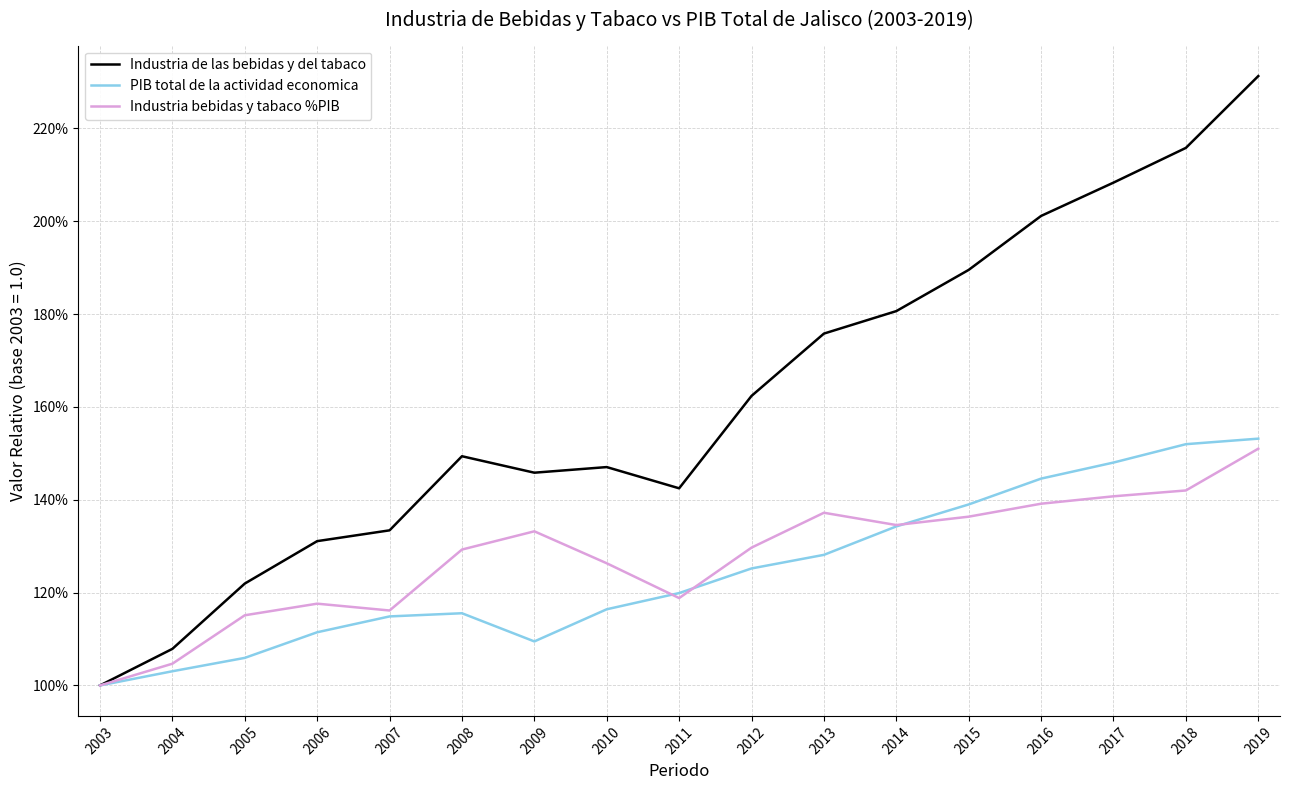

Is this an area chart (filled region under the line)?

No